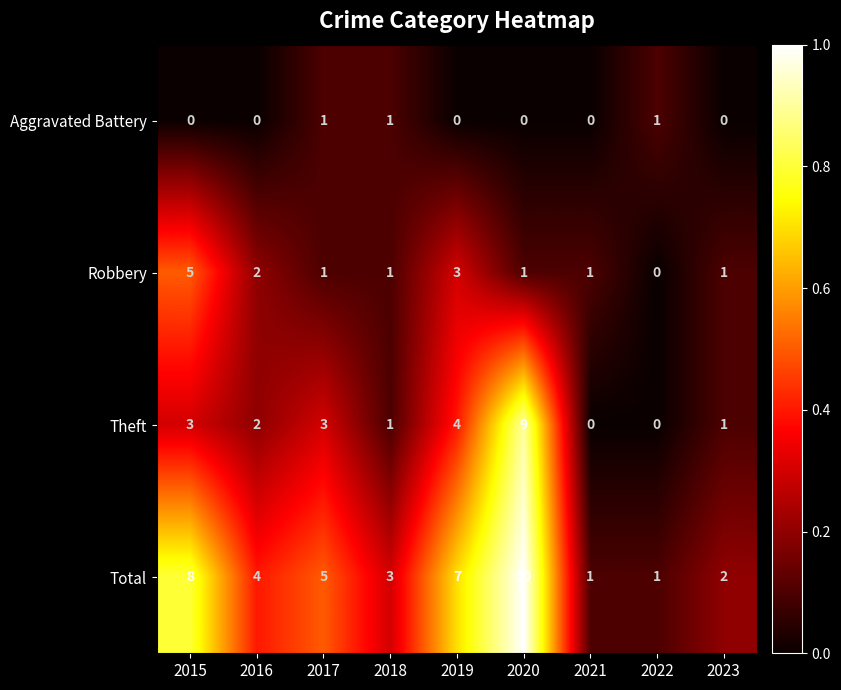

What is the spread (max minus min) of values at 2016?

4